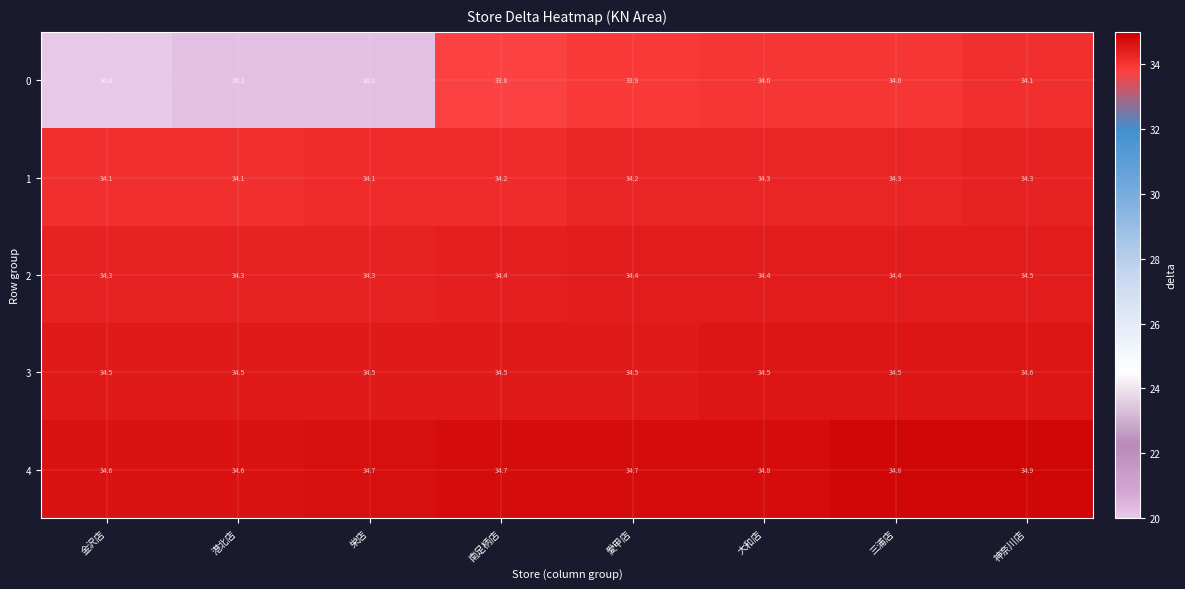

Rank the series by their maximum value, from lowest to highest.

0, 1, 2, 3, 4